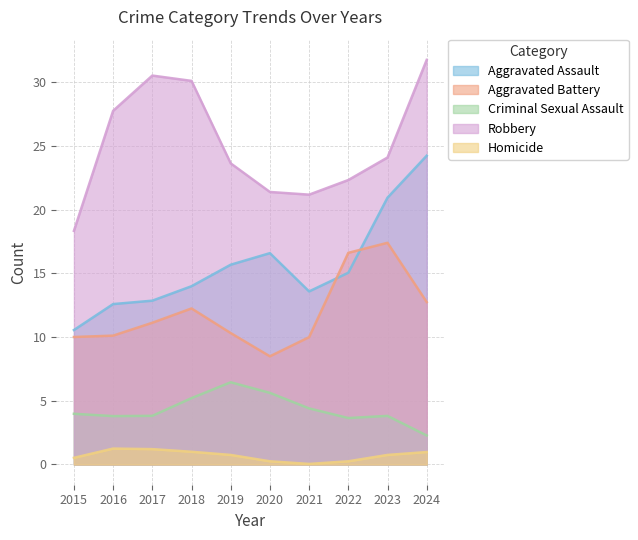

What is the spread (max minus min) of values at 2023?

23.3